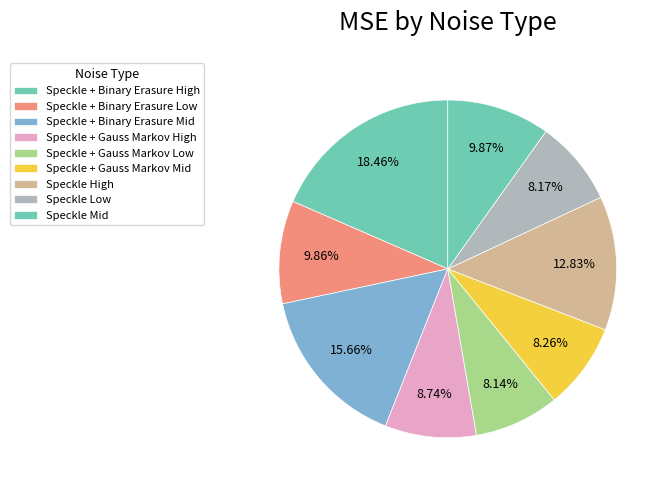

The Speckle High slice represents 13% of the pie. True or false?

True